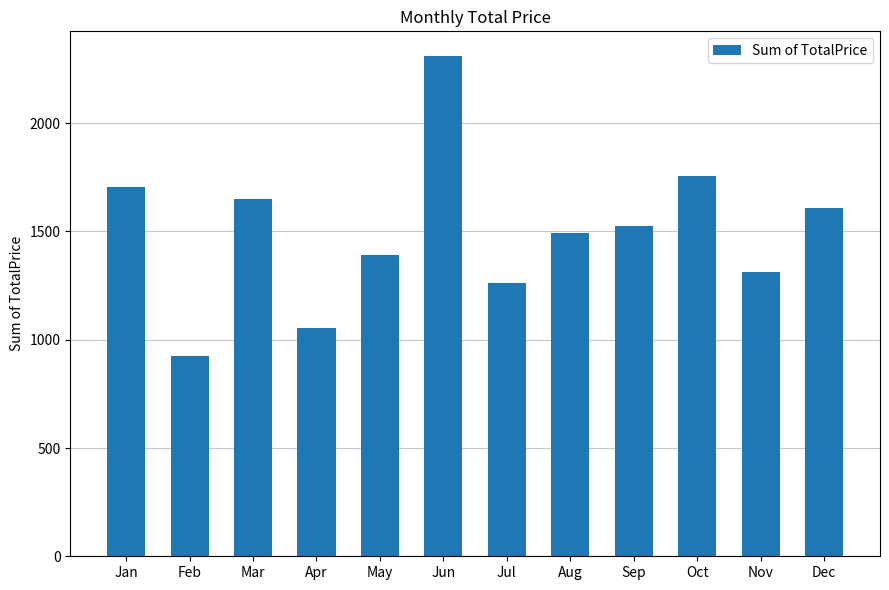

How many values are below 1524?

6